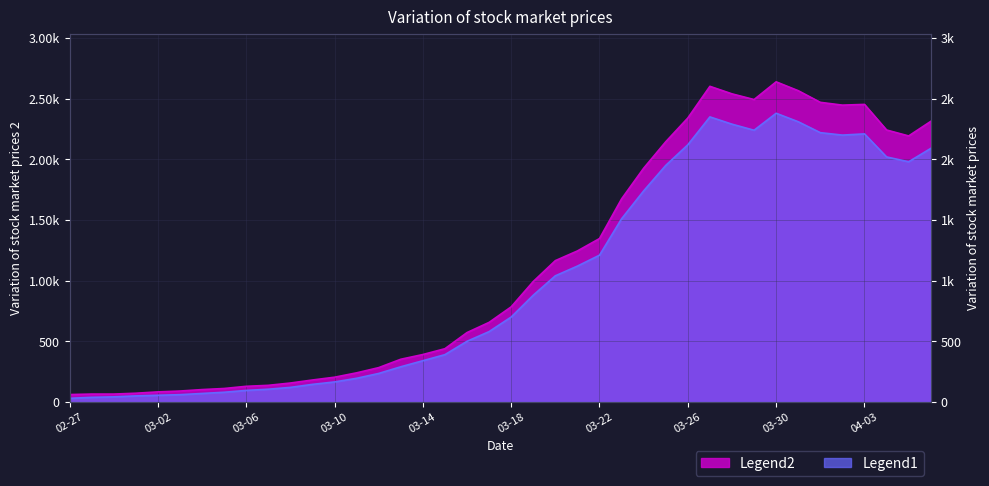

Rank the categories by value value from highest to lowest.

2020-03-30, 2020-03-27, 2020-03-31, 2020-03-28, 2020-03-29, 2020-04-01, 2020-04-03, 2020-04-02, 2020-03-26, 2020-04-06, 2020-04-04, 2020-04-05, 2020-03-25, 2020-03-24, 2020-03-23, 2020-03-22, 2020-03-21, 2020-03-20, 2020-03-19, 2020-03-18, 2020-03-17, 2020-03-16, 2020-03-15, 2020-03-14, 2020-03-13, 2020-03-12, 2020-03-11, 2020-03-10, 2020-03-09, 2020-03-08, 2020-03-07, 2020-03-06, 2020-03-05, 2020-03-04, 2020-03-03, 2020-03-02, 2020-03-01, 2020-02-28, 2020-02-29, 2020-02-27